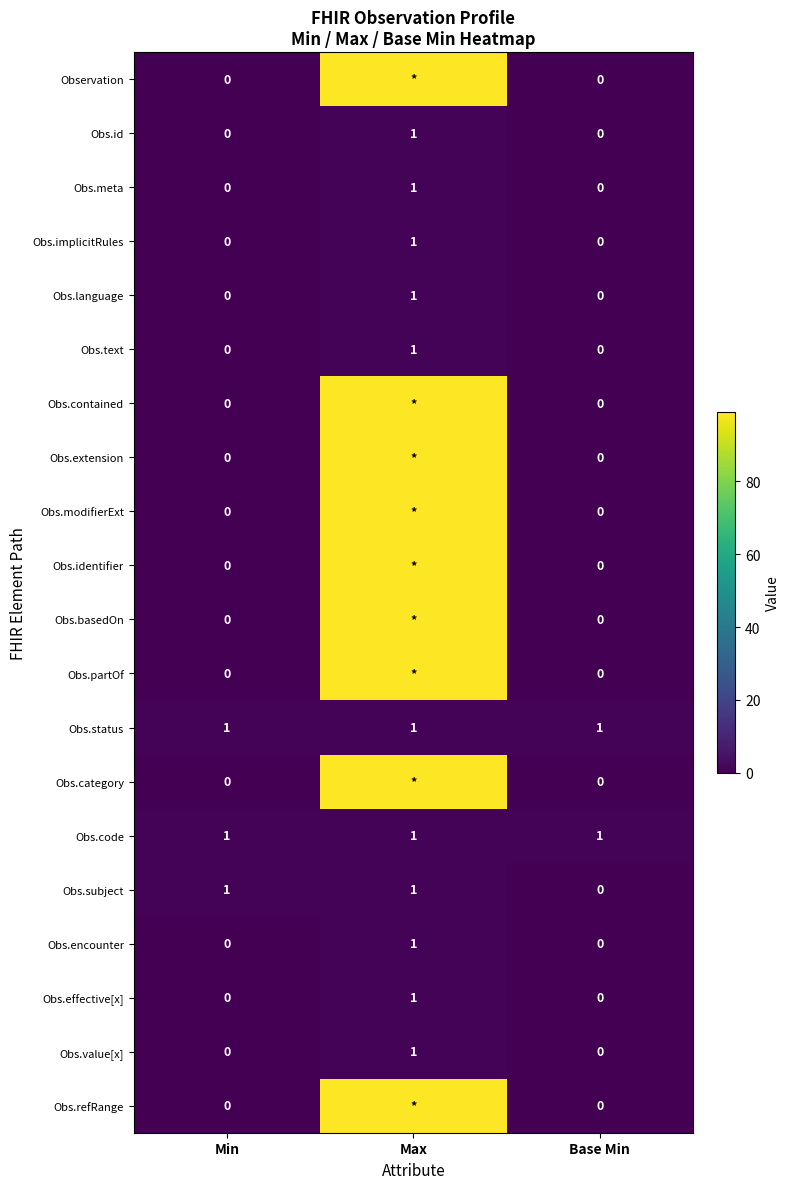

The value of Obs.code at Max is 1. True or false?

True